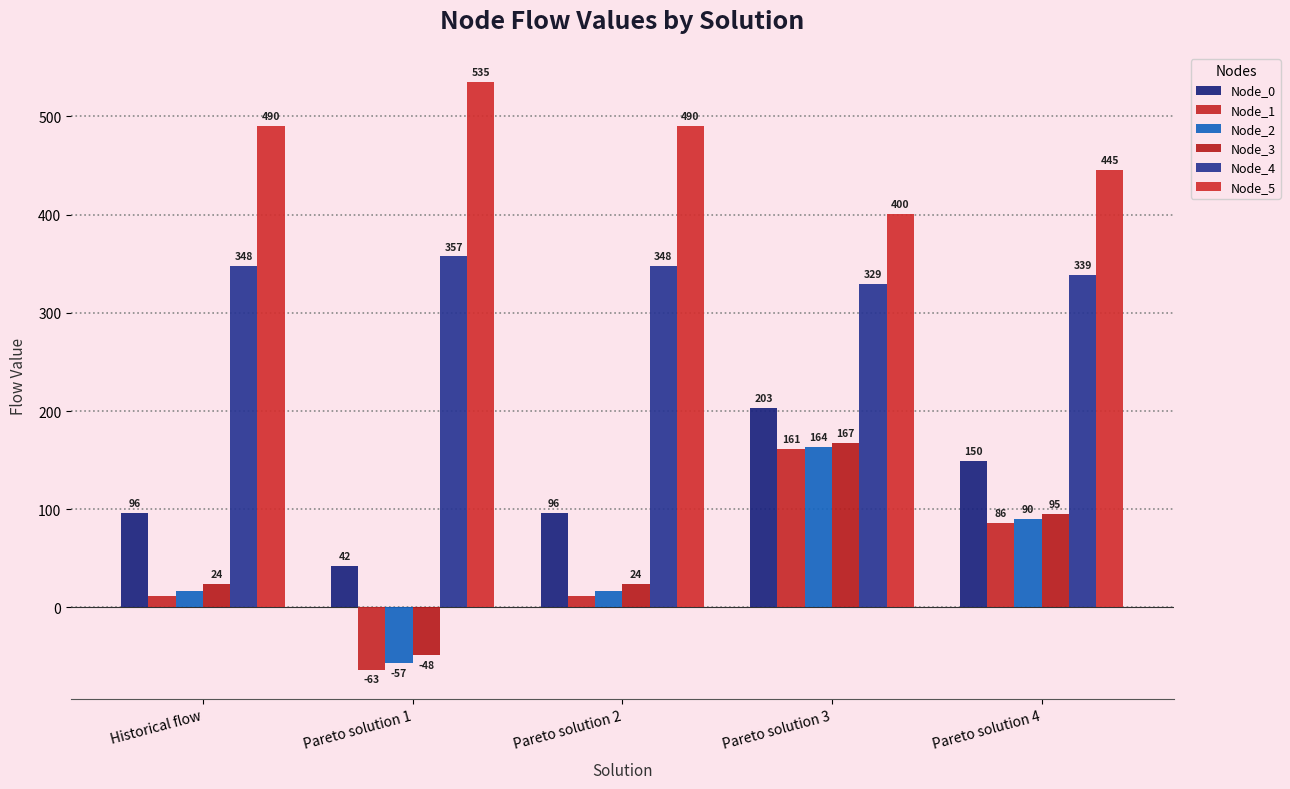

What is the maximum value shown in the chart?

534.6